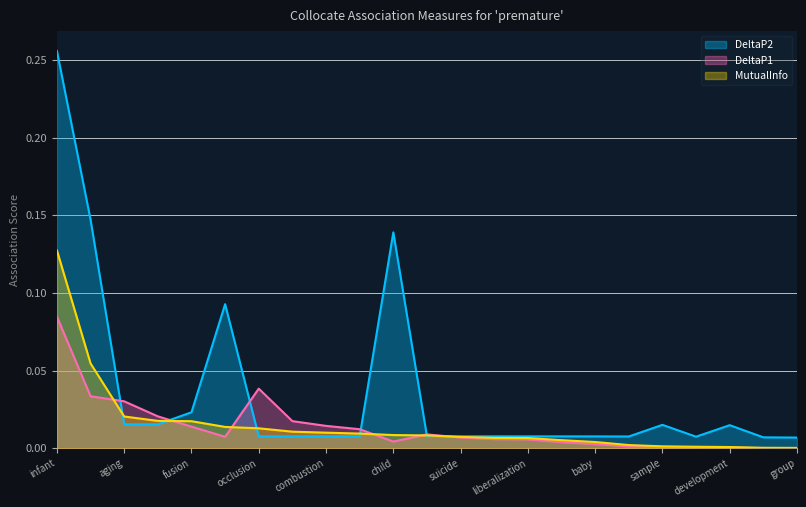

At which category is the sum across all series the highest?

infant